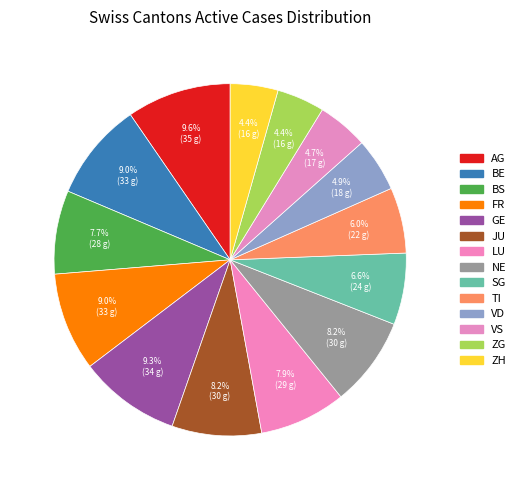

To the nearest percent, what is the combined percentage of VD and ZH?

9%